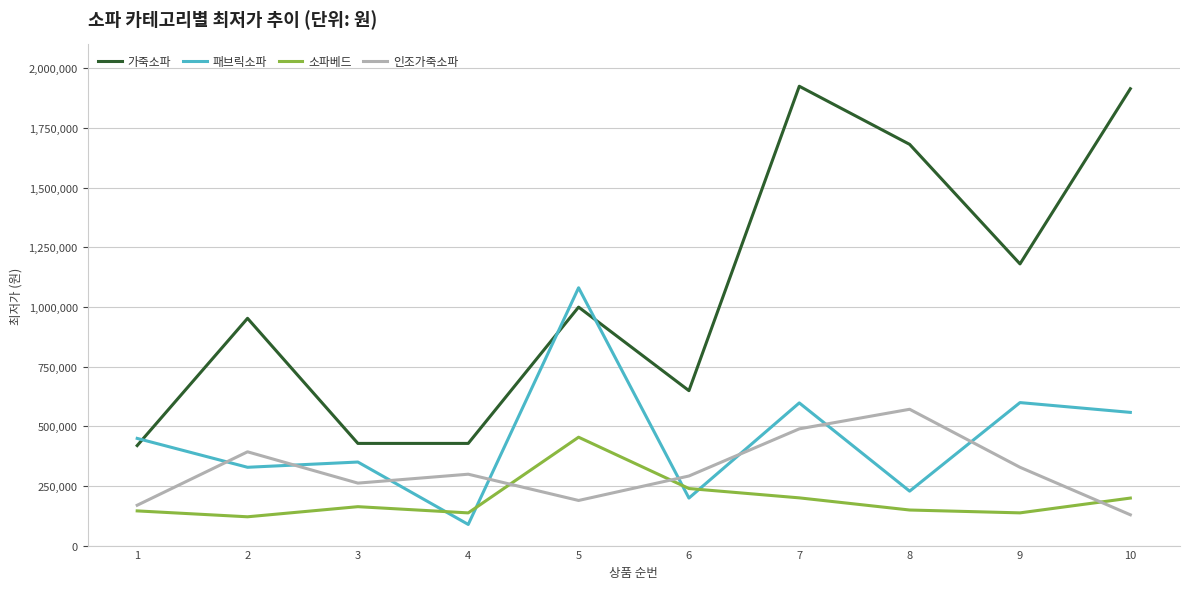

How many lines are shown in the chart?

4